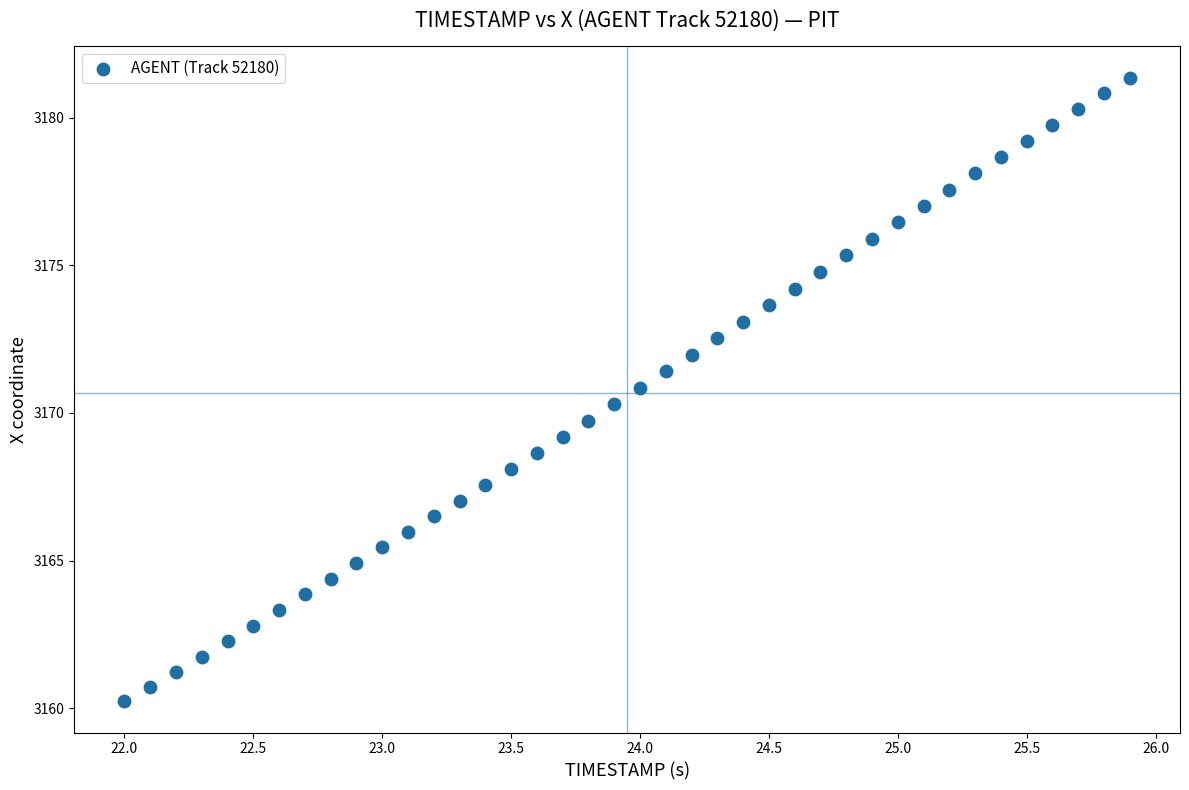

What is the range of Y values (max minus min)?

21.1